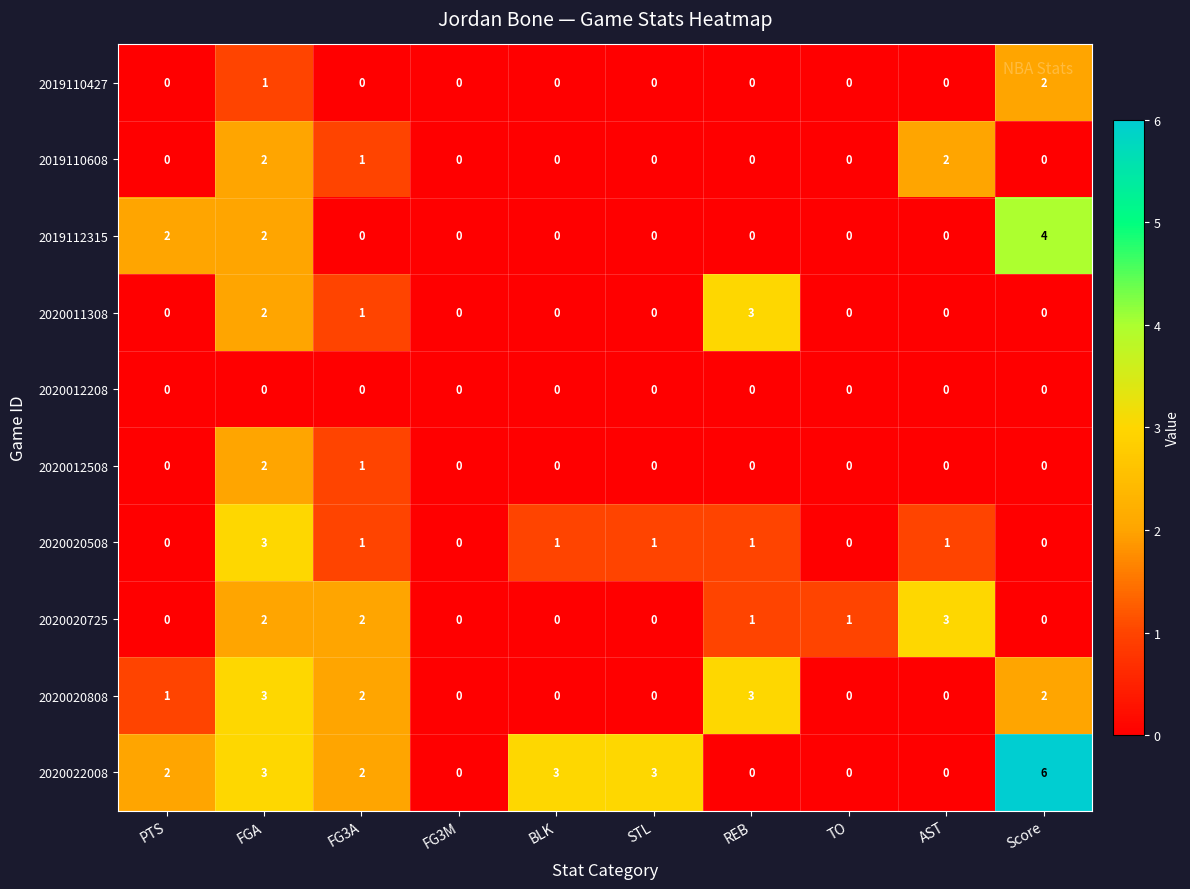

Which category has the highest value in the 2020020725 series?

AST